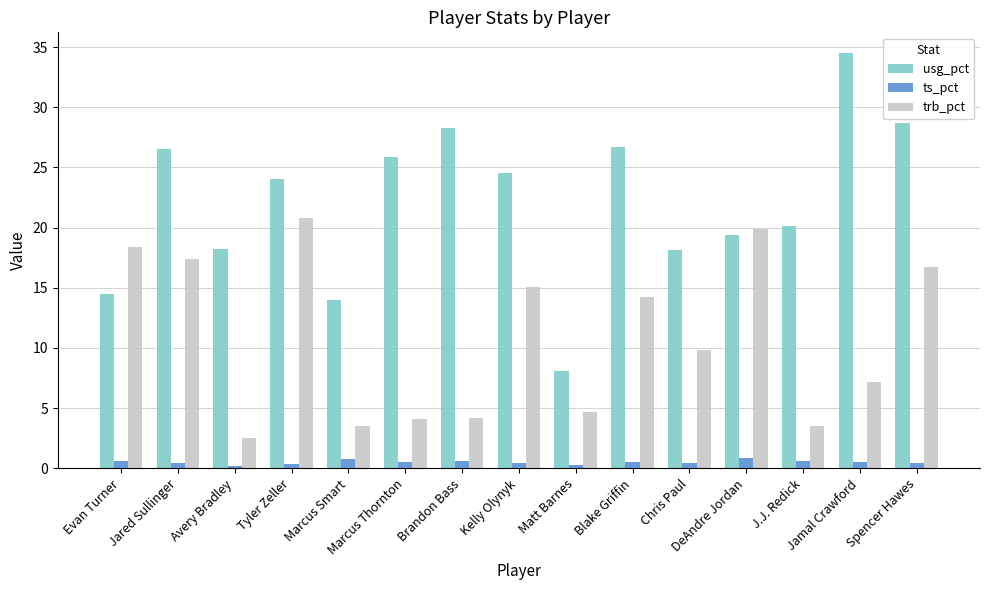

Which series has the largest total across all categories?

usg_pct